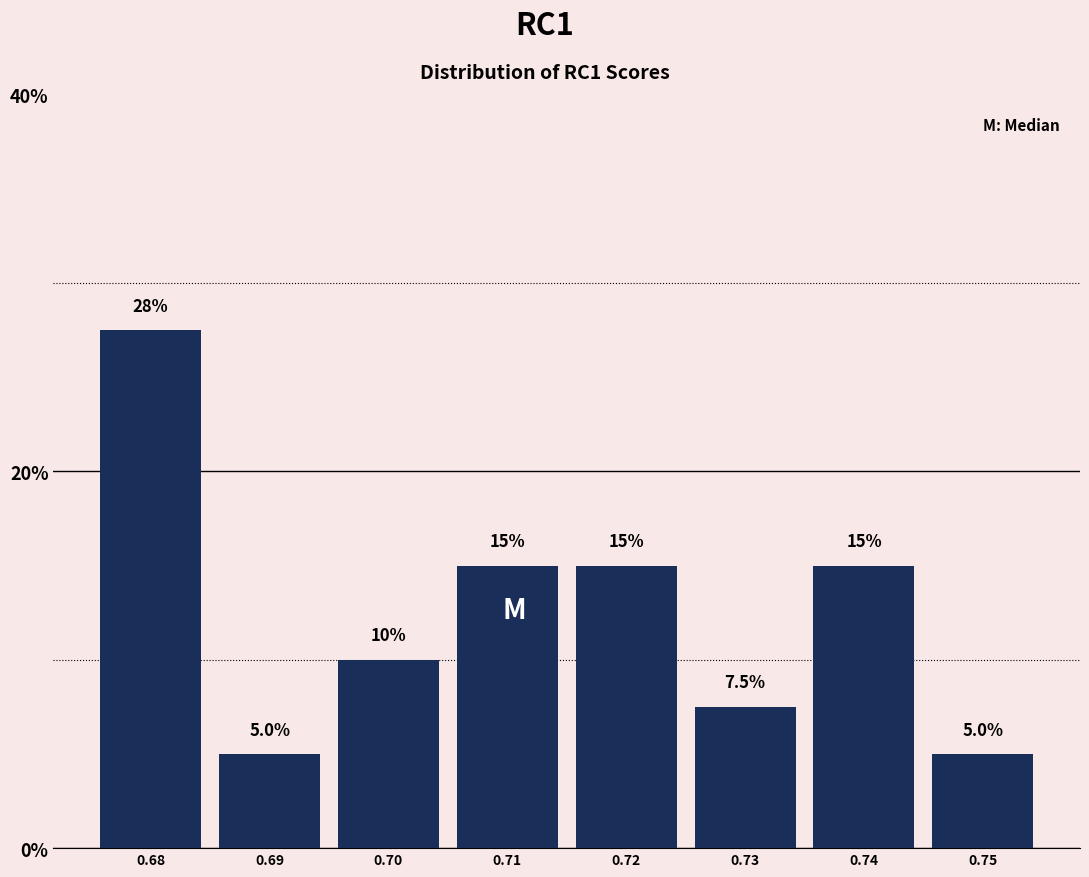

Reading left to right, transcribe all the data shown in this chart.

27.5	5.0	10.0	15.0	15.0	7.5	15.0	5.0